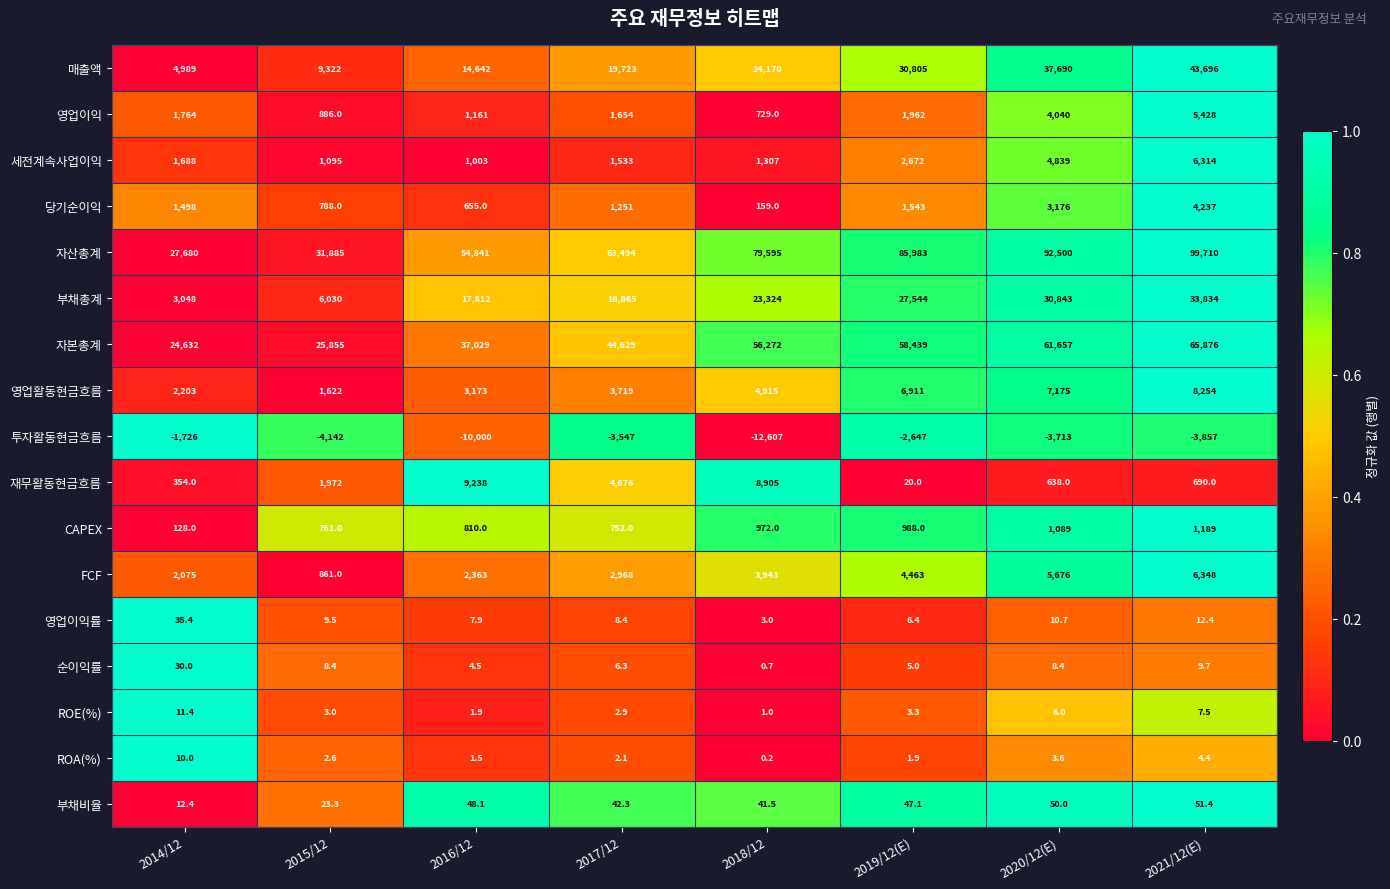

How many series are shown in this chart?

17